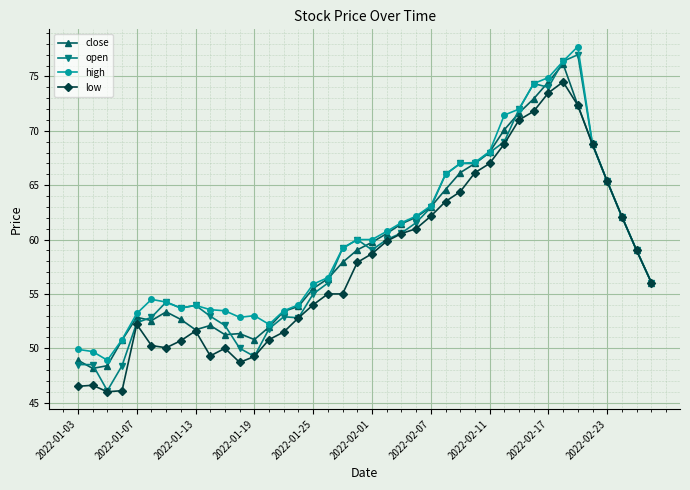

What is the value of the close point at the 33rd from the left?

74.5